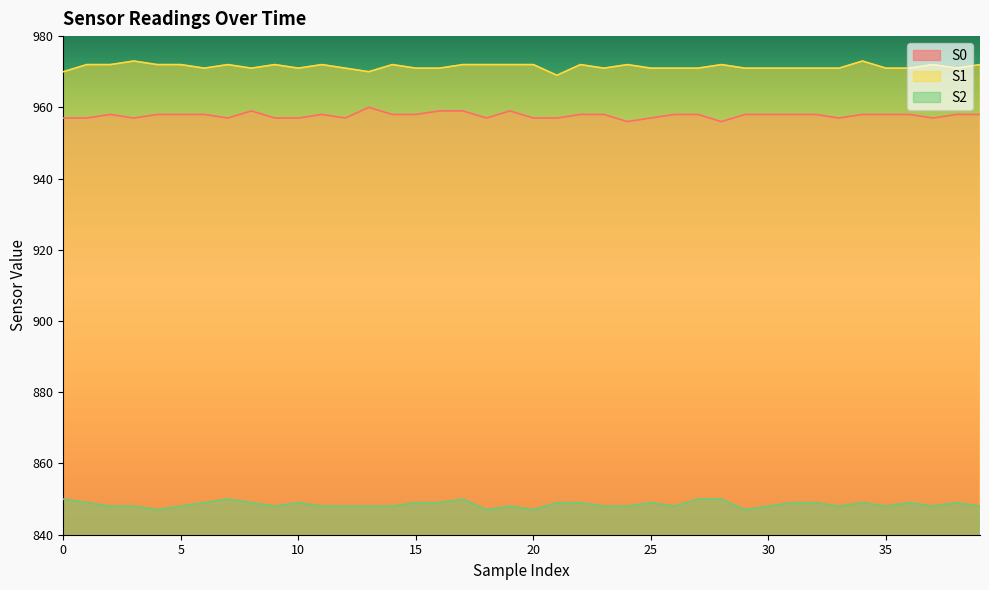

What is the difference between the highest and lowest values at 24?

124